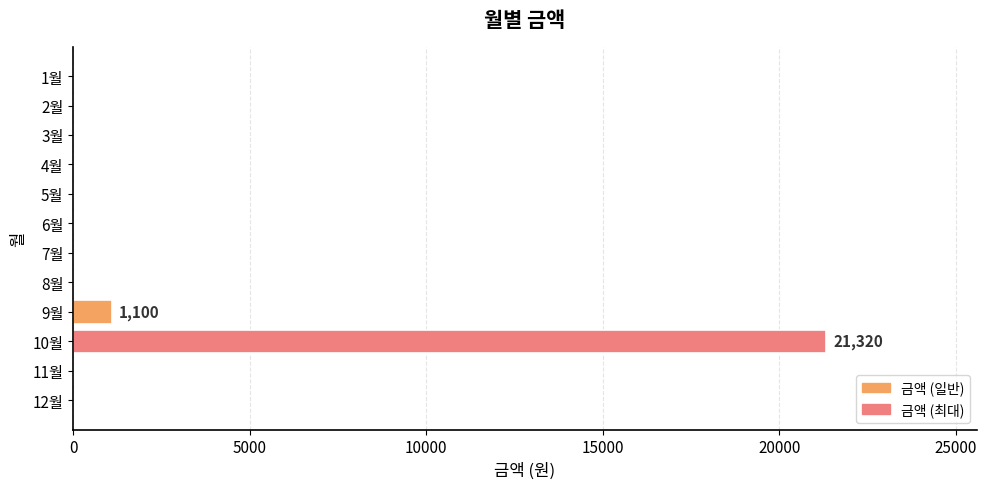

Is it true that the value at 2월 is -8828?

False